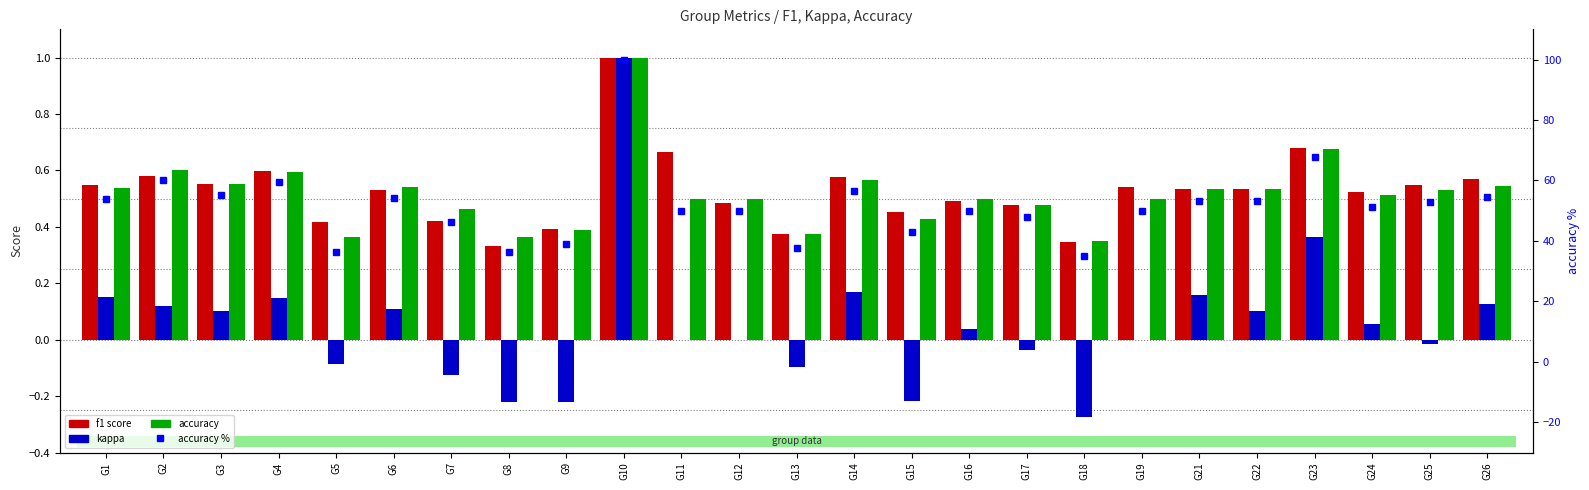

True or false: accuracy % has a value of 36.4 at G8.

True